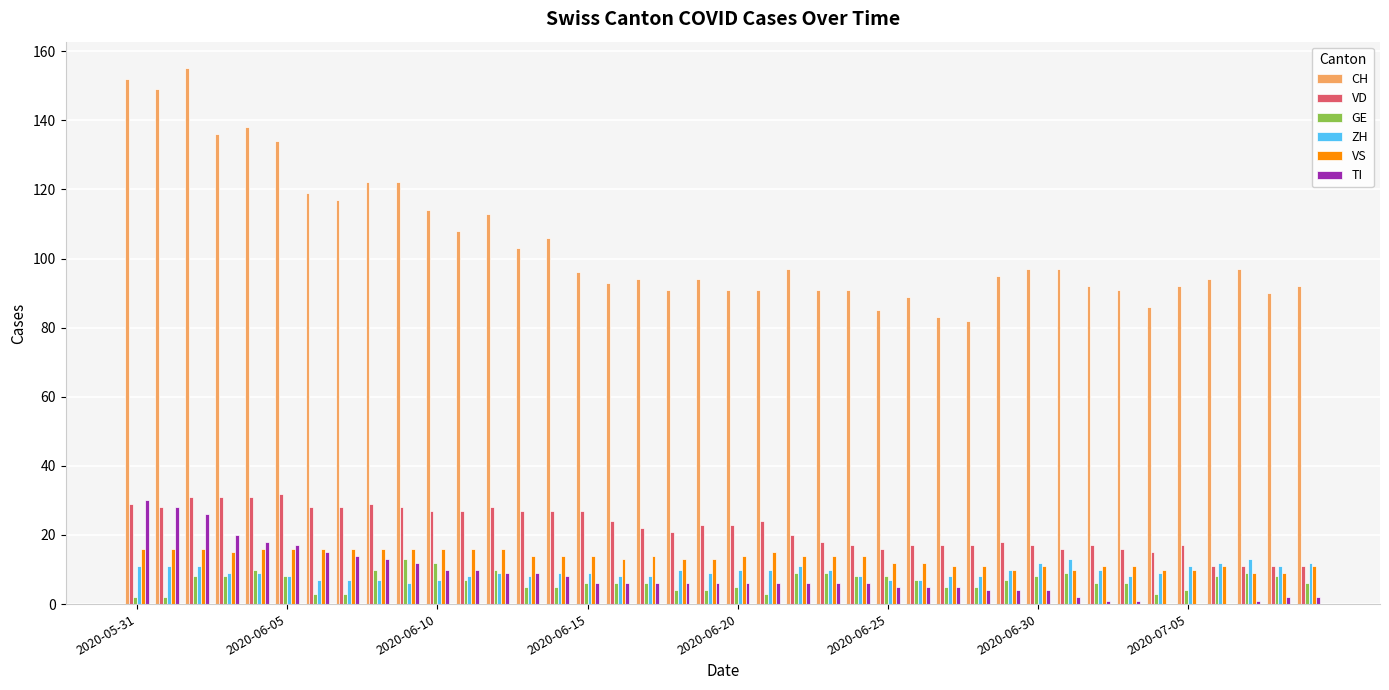

What is the sum of all ZH values?

371